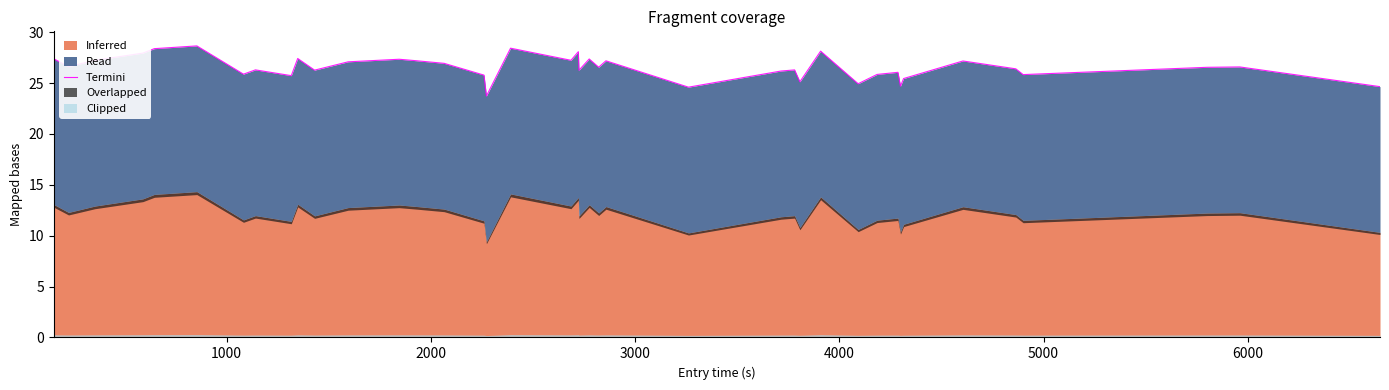

Does the chart display data point markers on the line(s)?

No